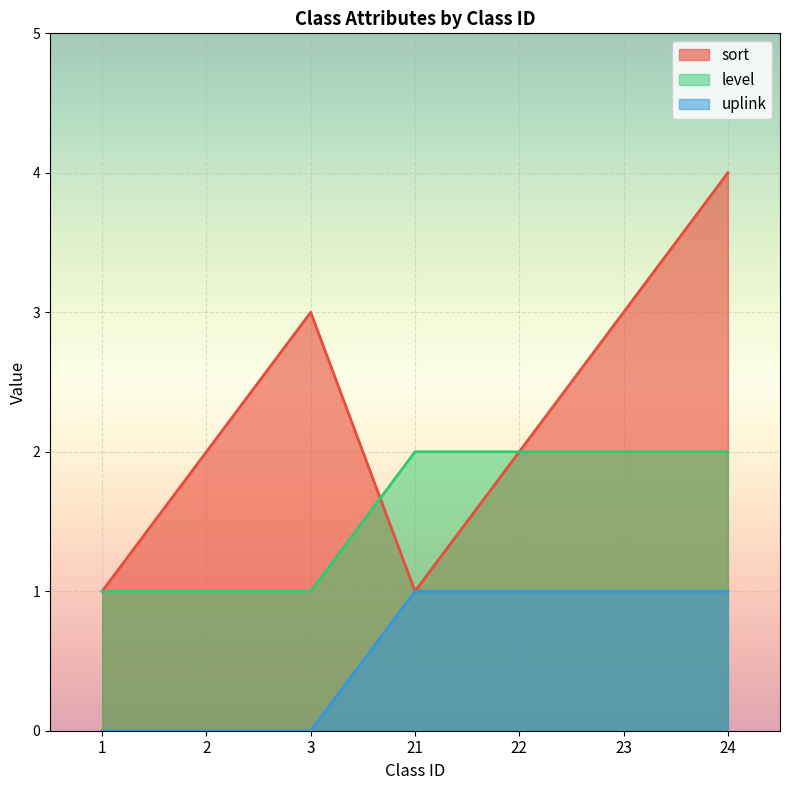

How many values in the sort series exceed 2?

3